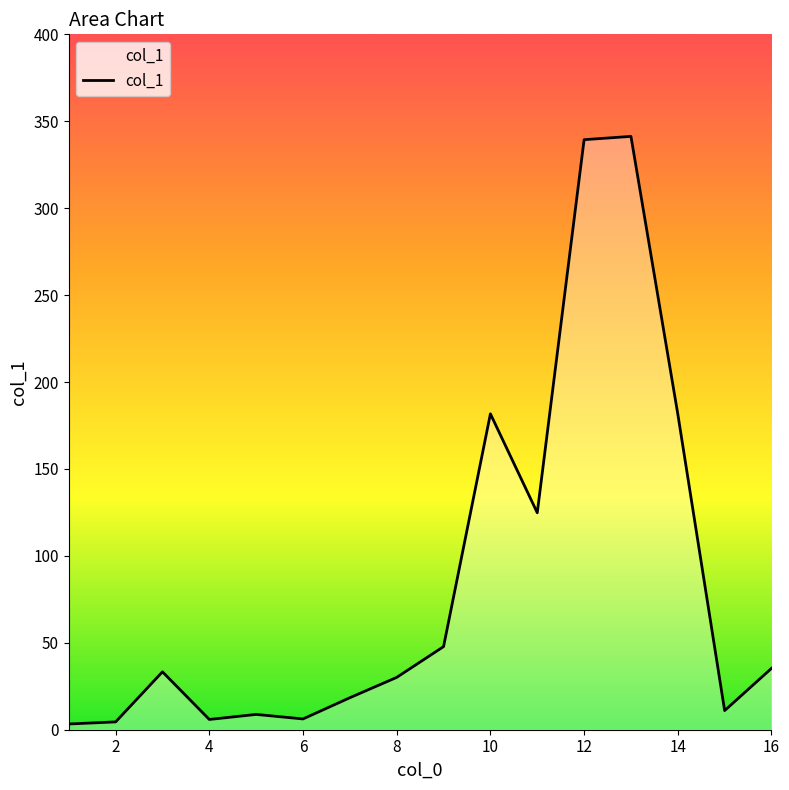

What is the difference between the maximum and minimum values?

338.0